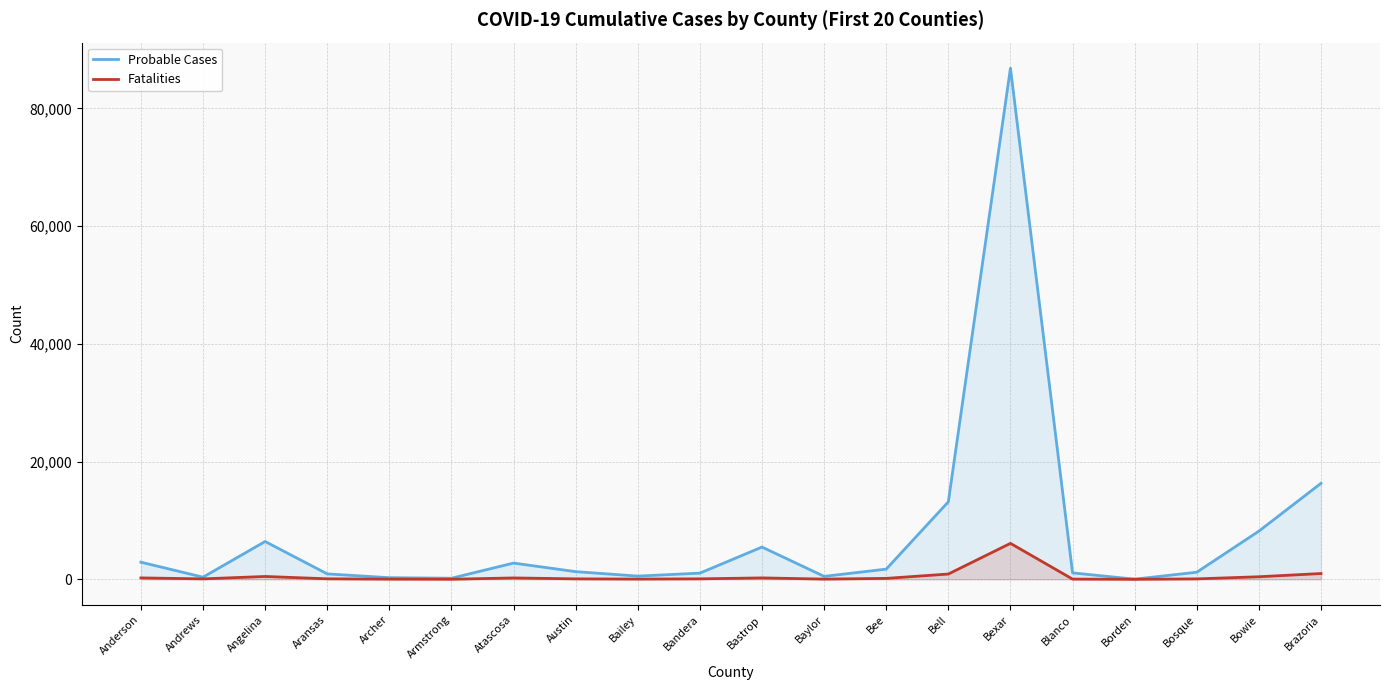

True or false: Fatalities and Probable Cases intersect in this chart.

False